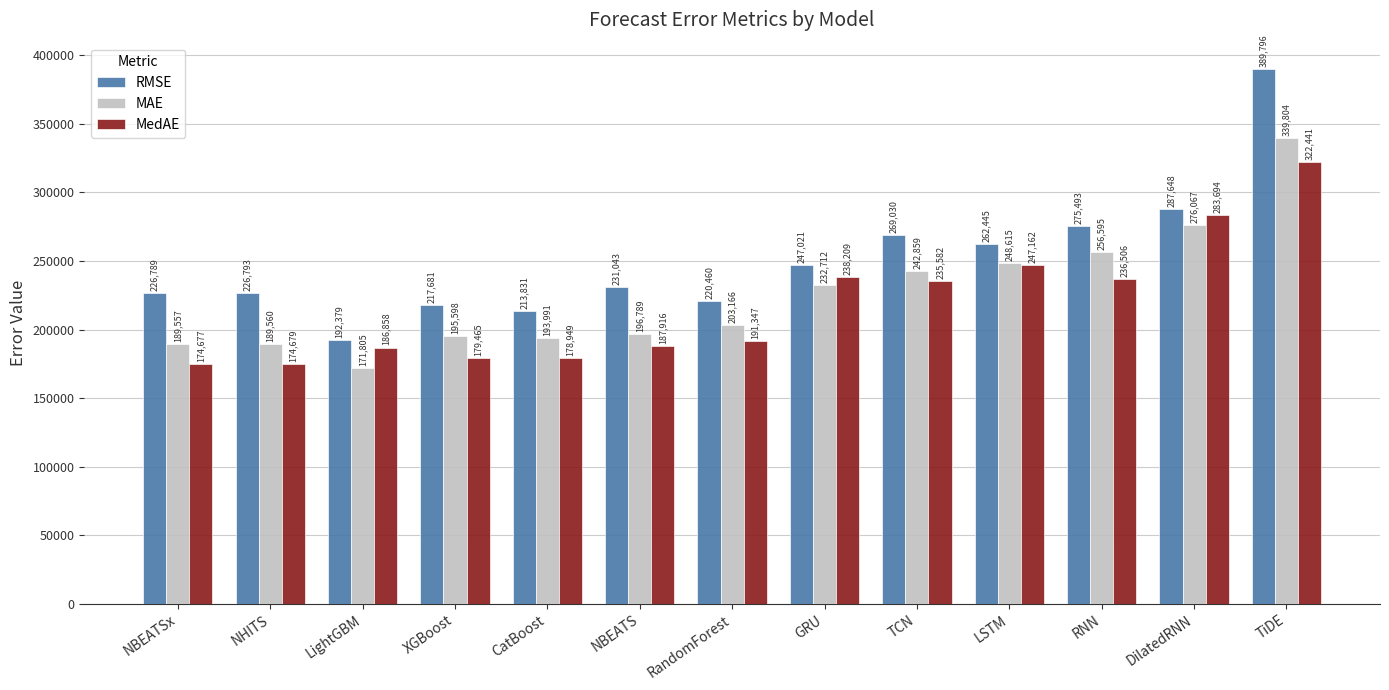

Rank the series by their maximum value, from lowest to highest.

MedAE, MAE, RMSE